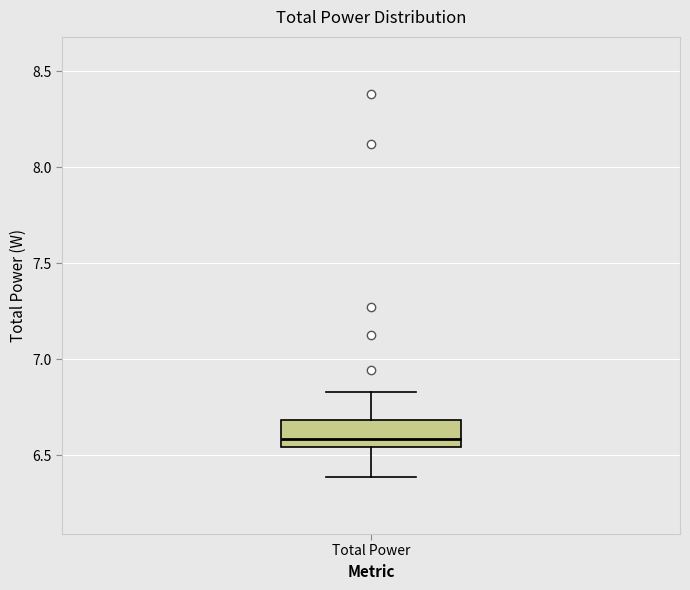

Read this box plot against the y-axis: the position of the median line, the range covered by the box, and the ends of both whiskers. The values are not printed on the chart, so give them approximately, as read against the axis.

median 6.60, box 6.55 to 6.70, whiskers 6.40 to 6.85